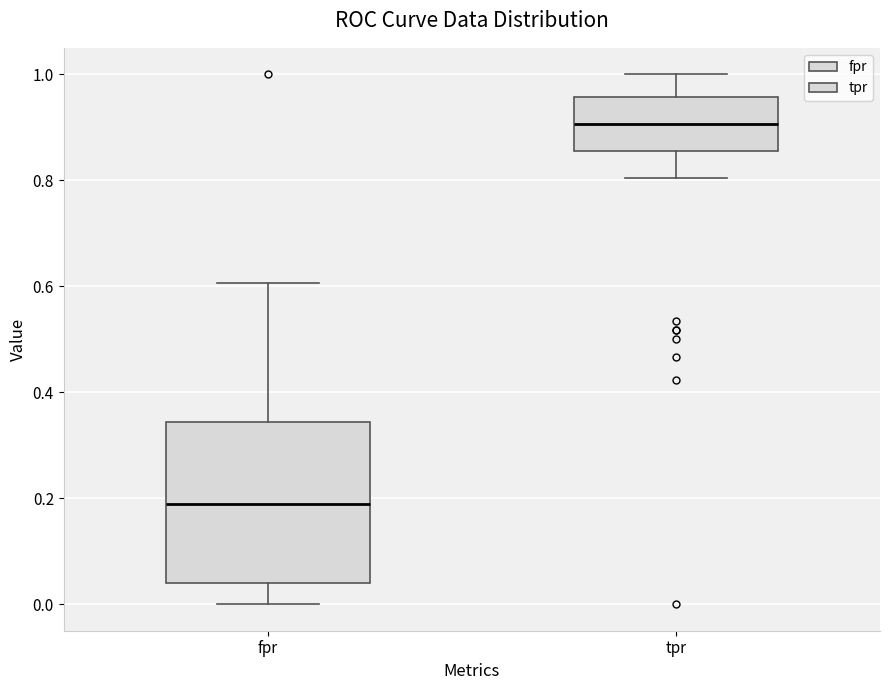

Reading left to right, read every box against the y-axis: the position of its median line, the range the box covers, and the ends of its whiskers. The values are not printed on the chart, so give them approximately, as read against the axis.

fpr: median 0.18, box 0.04 to 0.34, whiskers 0.00 to 0.60
tpr: median 0.90, box 0.86 to 0.96, whiskers 0.80 to 1.00